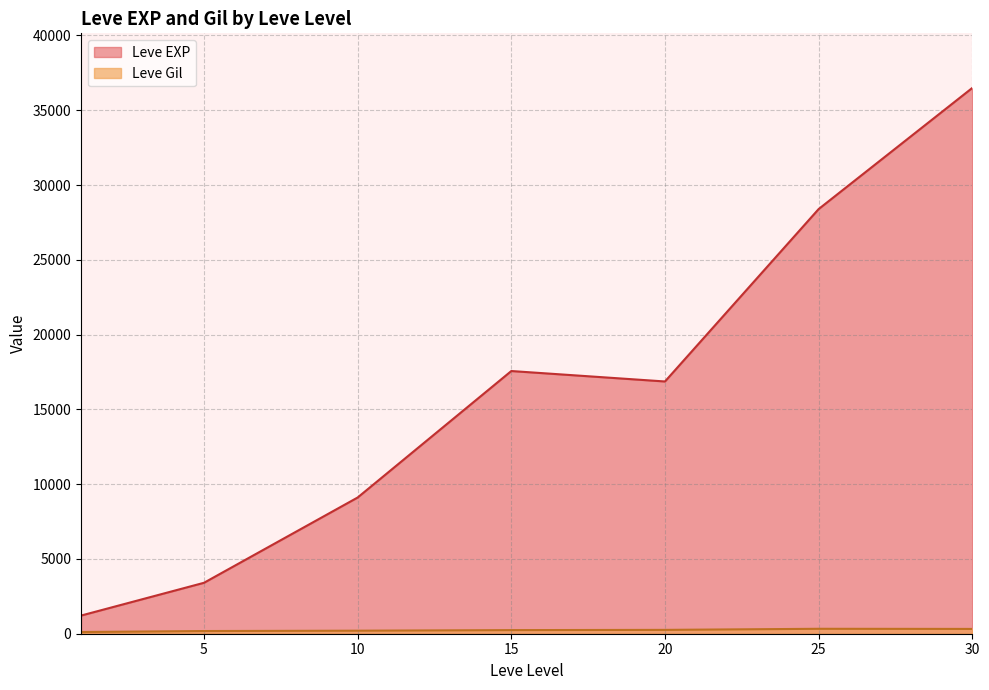

True or false: Leve Gil and Leve EXP intersect in this chart.

False